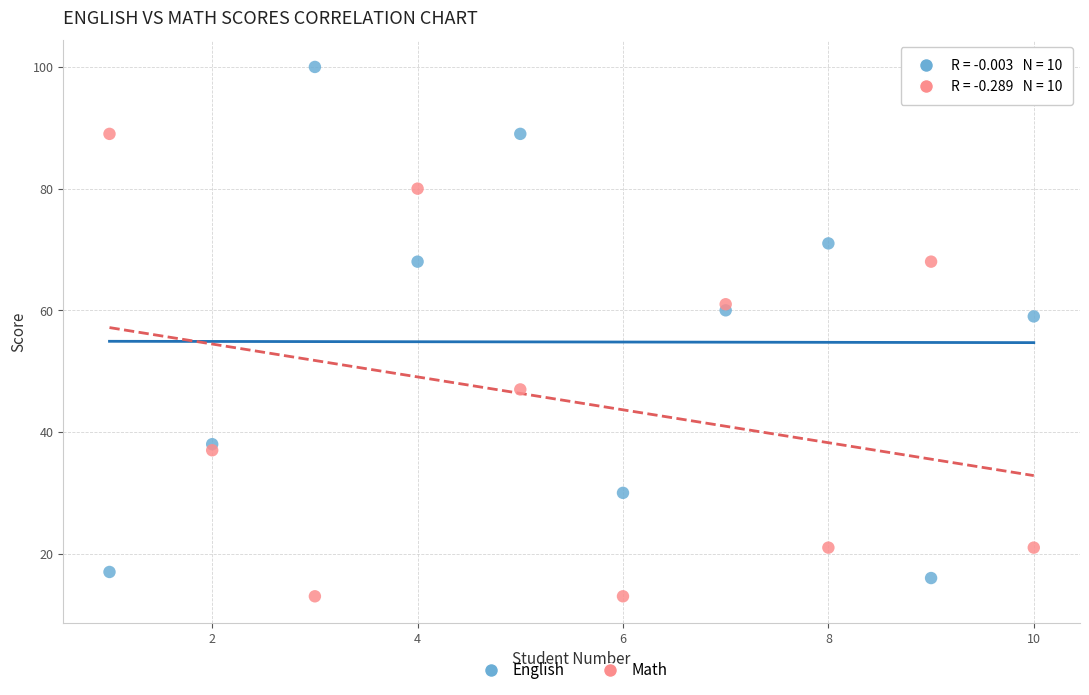

Which series has the widest spread of Y values?

English